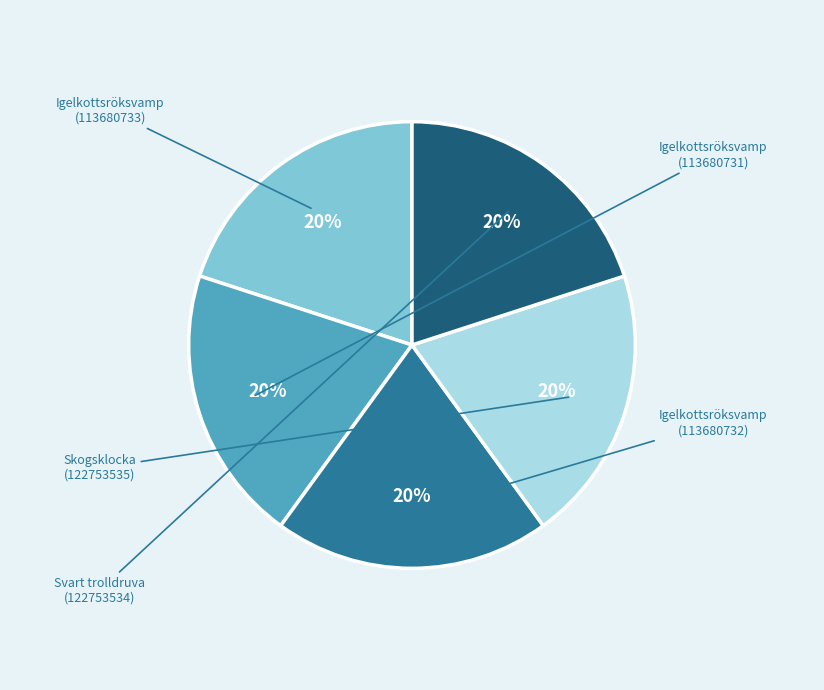

Is there any slice that represents more than half of the pie?

No